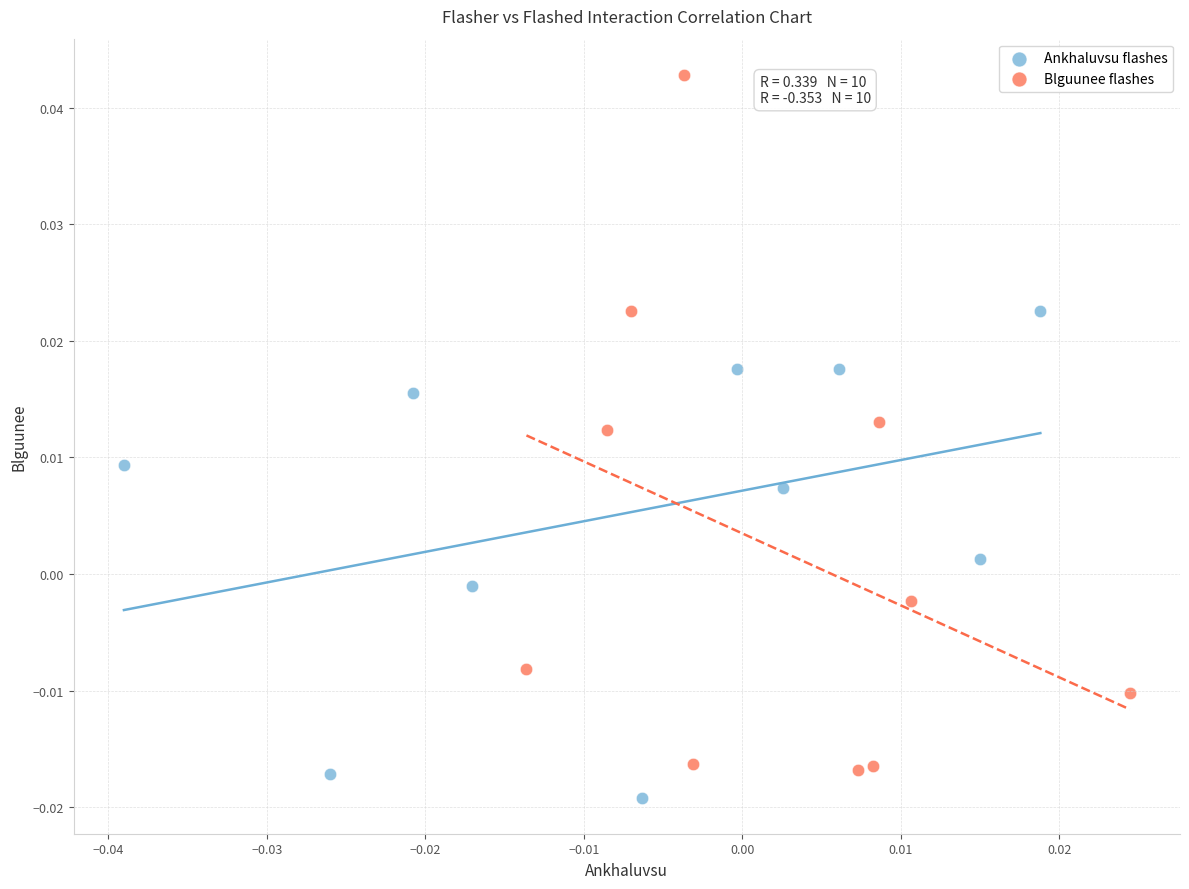

What are all the series names shown in the legend?

Ankhaluvsu flashes, Blguunee flashes